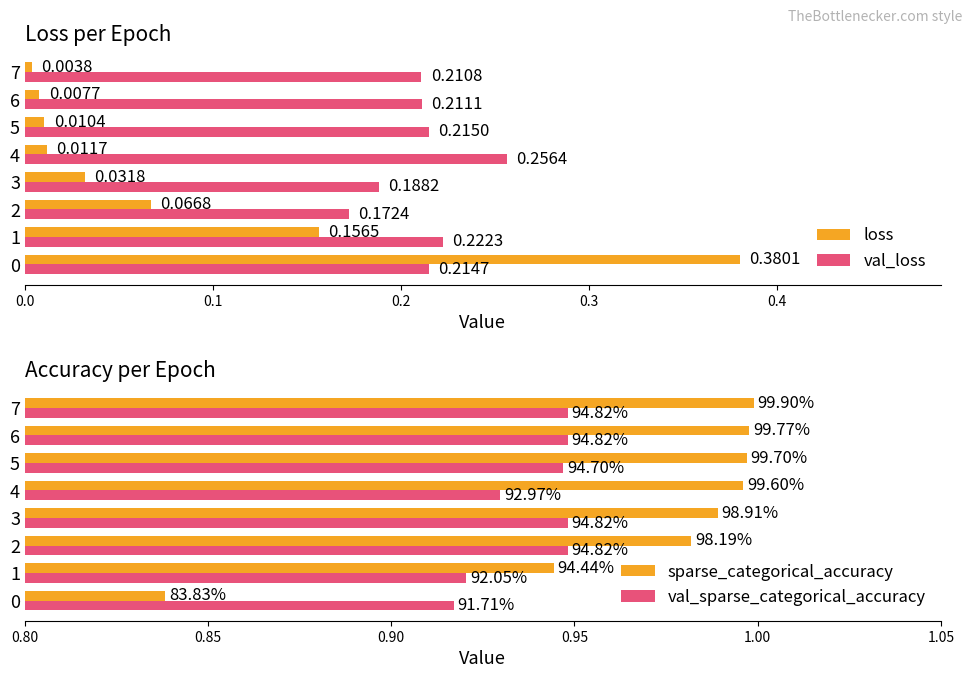

The value of val_loss at 3 is 0.3. True or false?

False